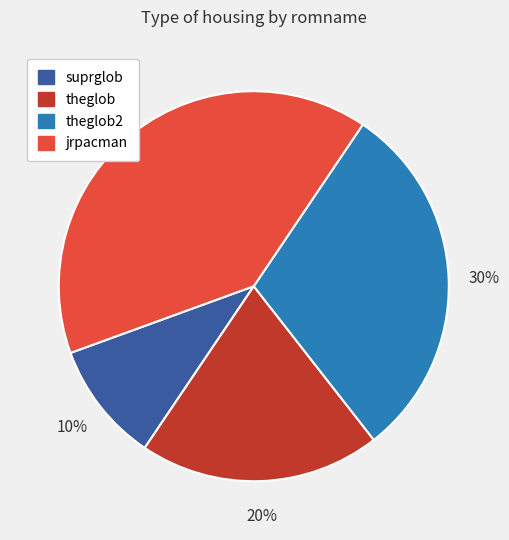

How many slices are in this pie chart?

4